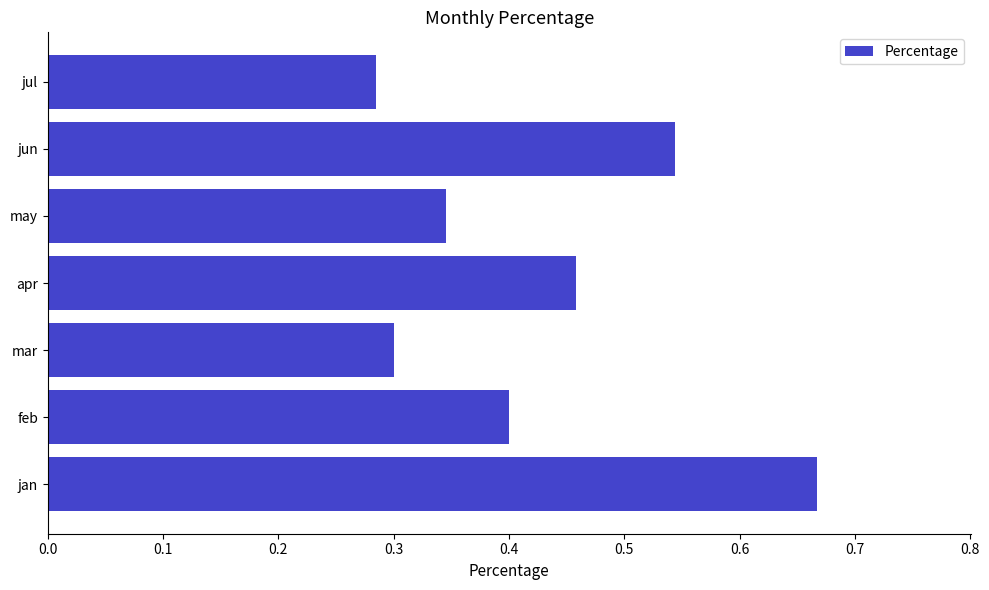

True or false: the data shows 1.0 at jun.

False